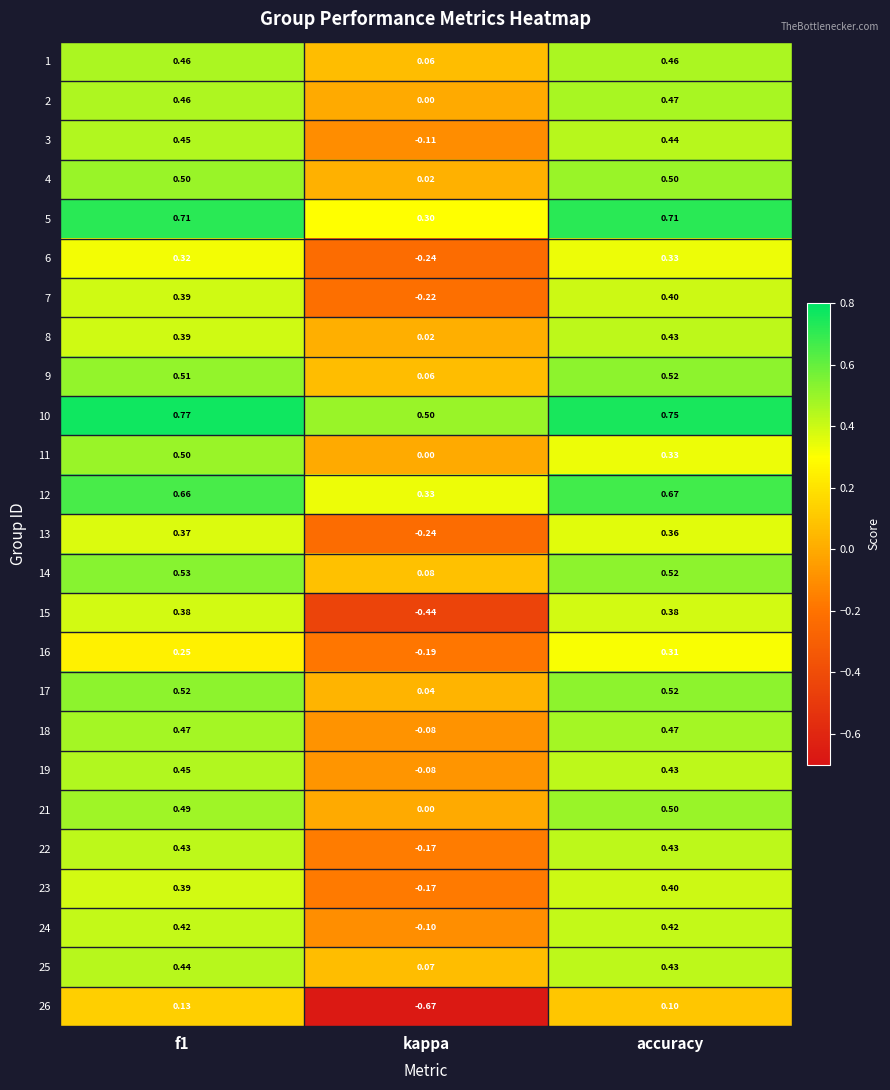

Where is 19 nearest to the value 0?

kappa